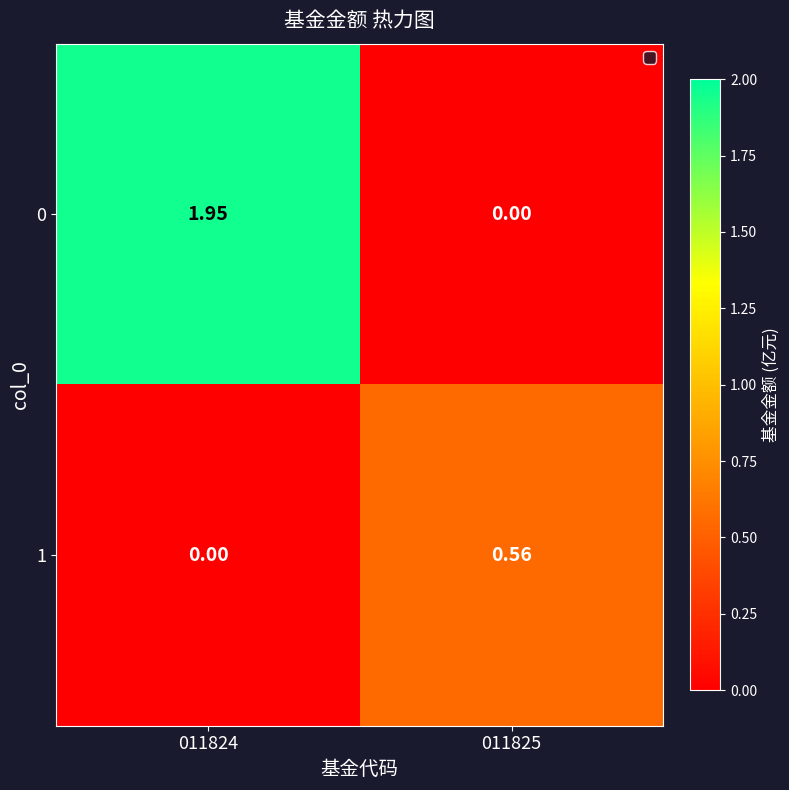

How many positive values does the 1 series have?

1